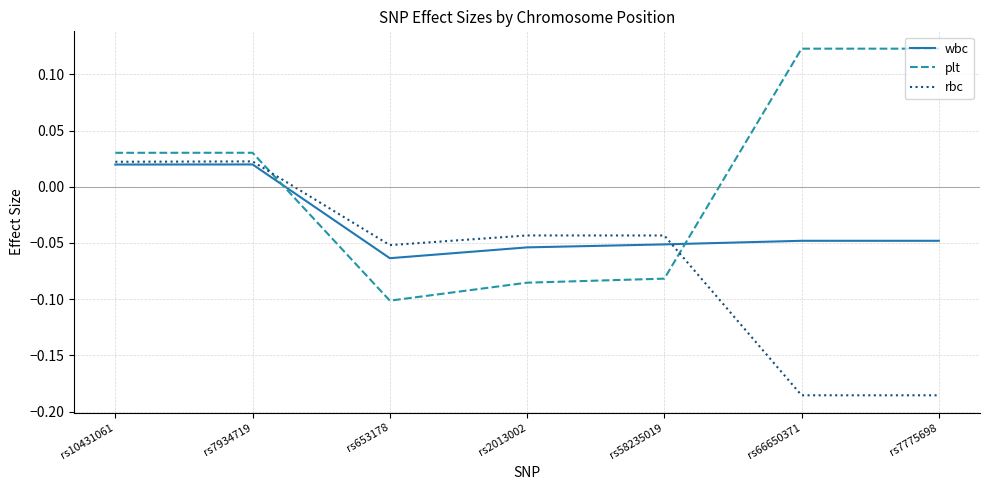

Which series has the largest total across all categories?

plt